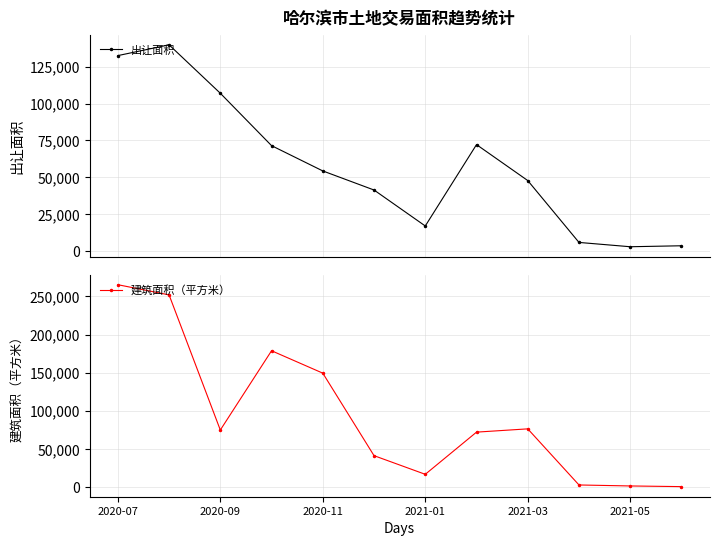

What is the maximum value for 出让面积?

139931